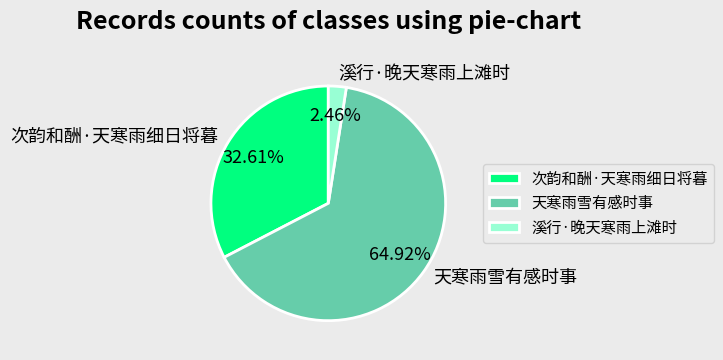

To the nearest percent, what percentage of the pie is 溪行·晚天寒雨上滩时?

2%